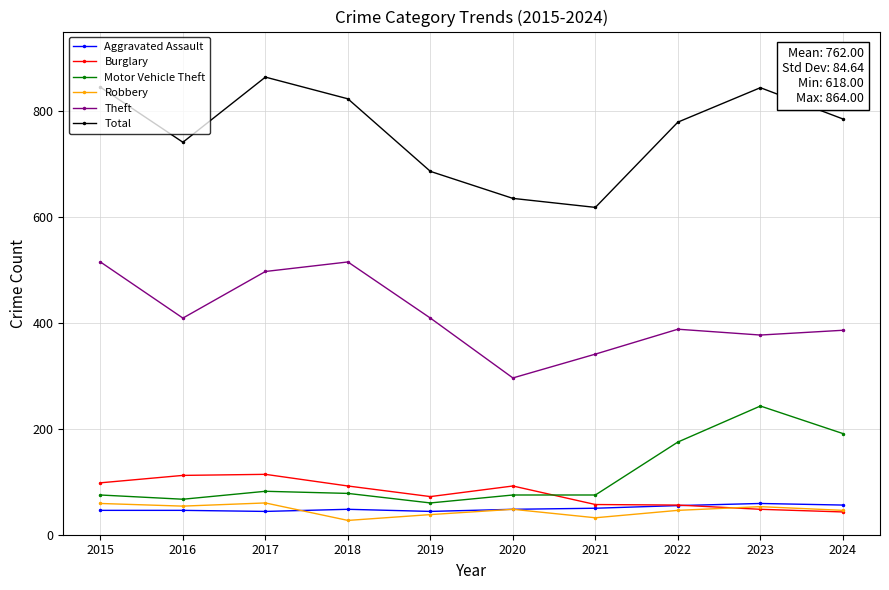

Does the chart display data point markers on the line(s)?

Yes